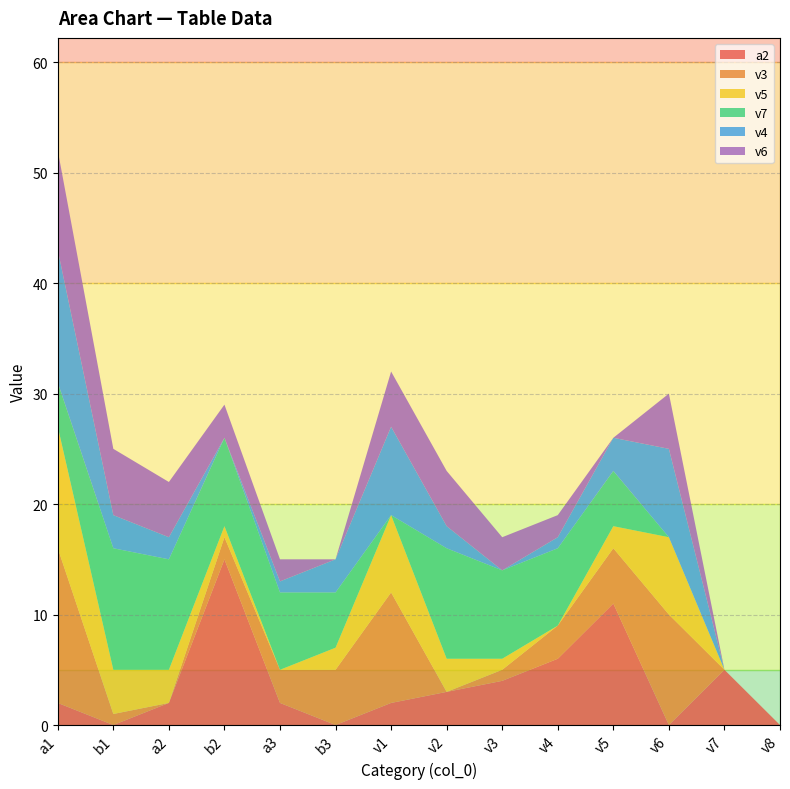

Reading left to right, extract all data points from this chart.

a2: a1=2	b1=0	a2=2	b2=15	a3=2	b3=0	v1=2	v2=3	v3=4	v4=6	v5=11	v6=0	v7=5	v8=0
v3: a1=14	b1=1	a2=0	b2=2	a3=3	b3=5	v1=10	v2=0	v3=1	v4=3	v5=5	v6=10	v7=0	v8=0
v5: a1=11	b1=4	a2=3	b2=1	a3=0	b3=2	v1=7	v2=3	v3=1	v4=0	v5=2	v6=7	v7=0	v8=0
v7: a1=4	b1=11	a2=10	b2=8	a3=7	b3=5	v1=0	v2=10	v3=8	v4=7	v5=5	v6=0	v7=0	v8=0
v4: a1=12	b1=3	a2=2	b2=0	a3=1	b3=3	v1=8	v2=2	v3=0	v4=1	v5=3	v6=8	v7=0	v8=0
v6: a1=9	b1=6	a2=5	b2=3	a3=2	b3=0	v1=5	v2=5	v3=3	v4=2	v5=0	v6=5	v7=0	v8=0